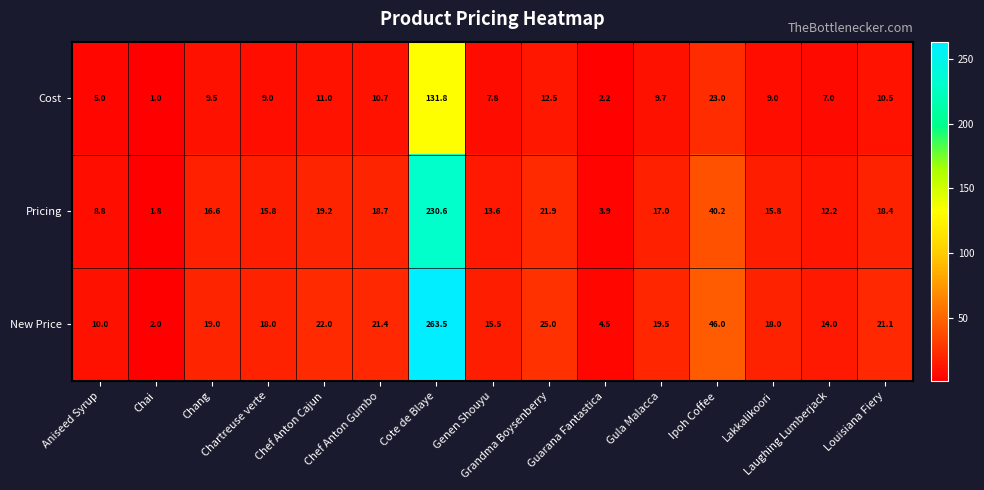

What is the difference between the maximum and second lowest values in the New Price series?

259.0